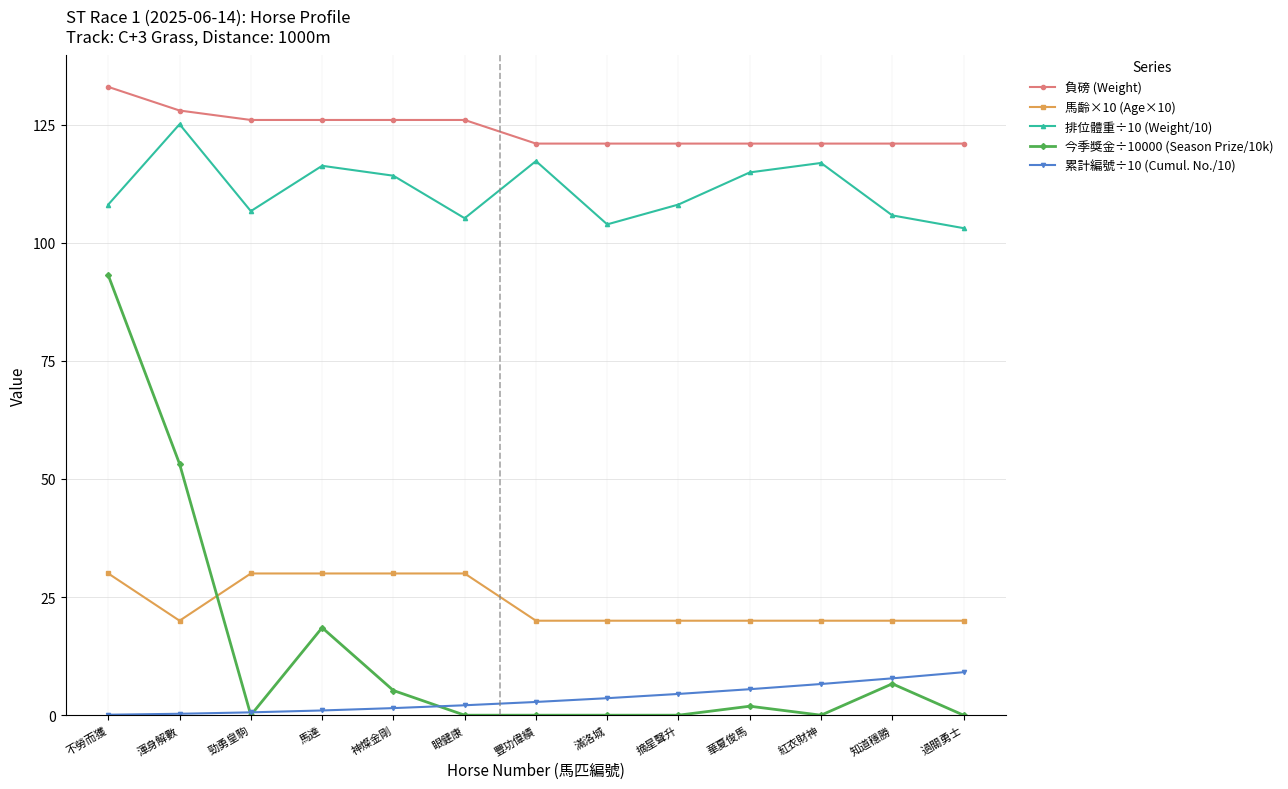

Which series has the largest total across all categories?

負磅 (Weight)